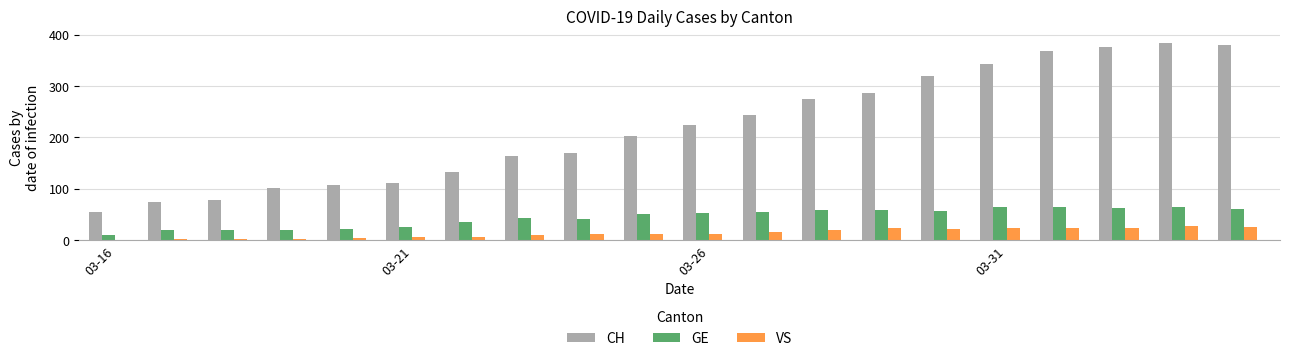

What is the greatest value displayed?

383